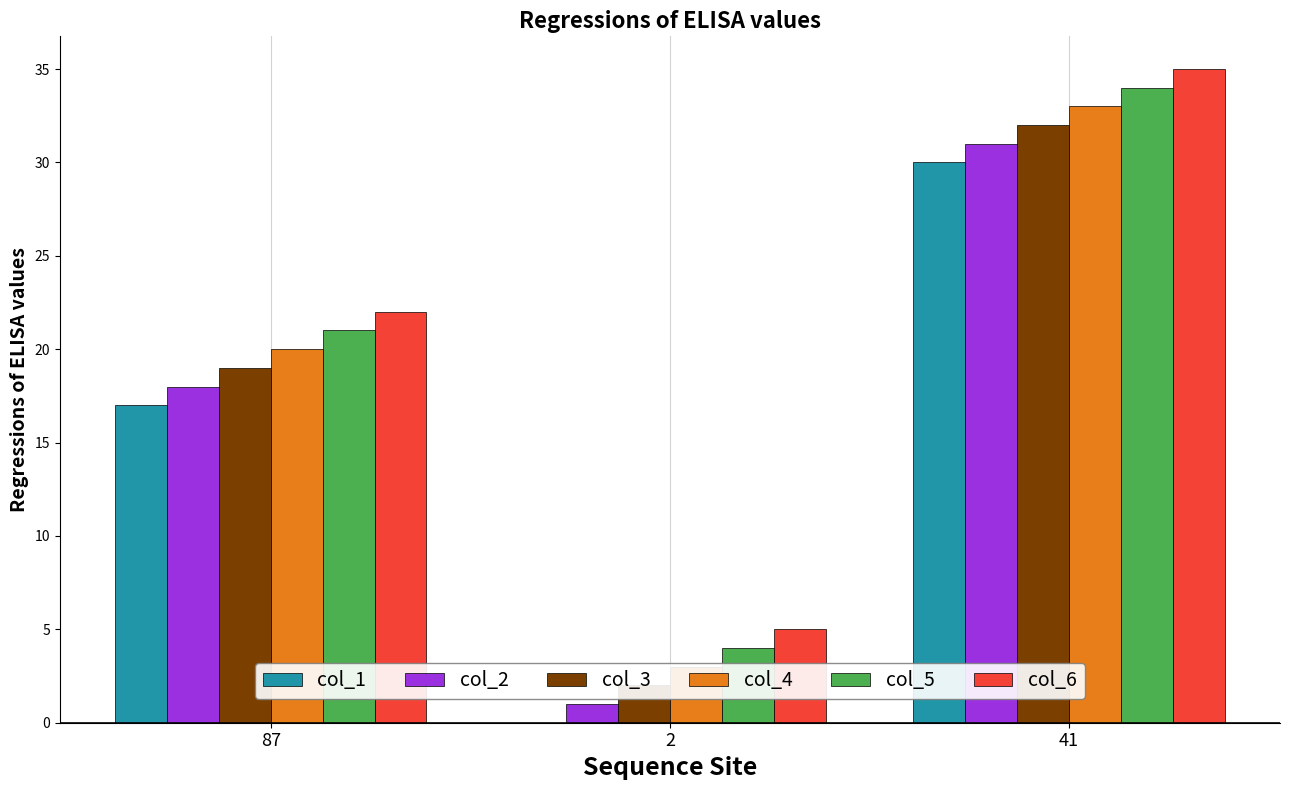

Is it true that col_6 equals 35 at 41?

True